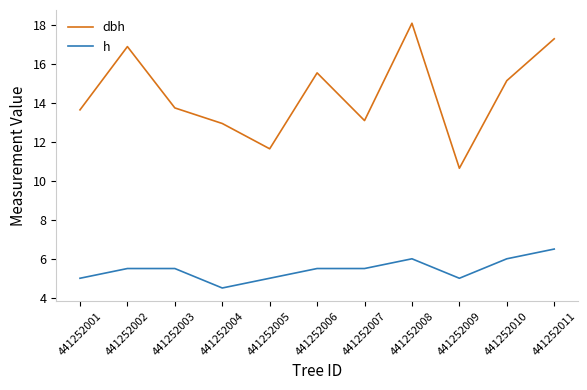

What are all the series names shown in the legend?

dbh, h